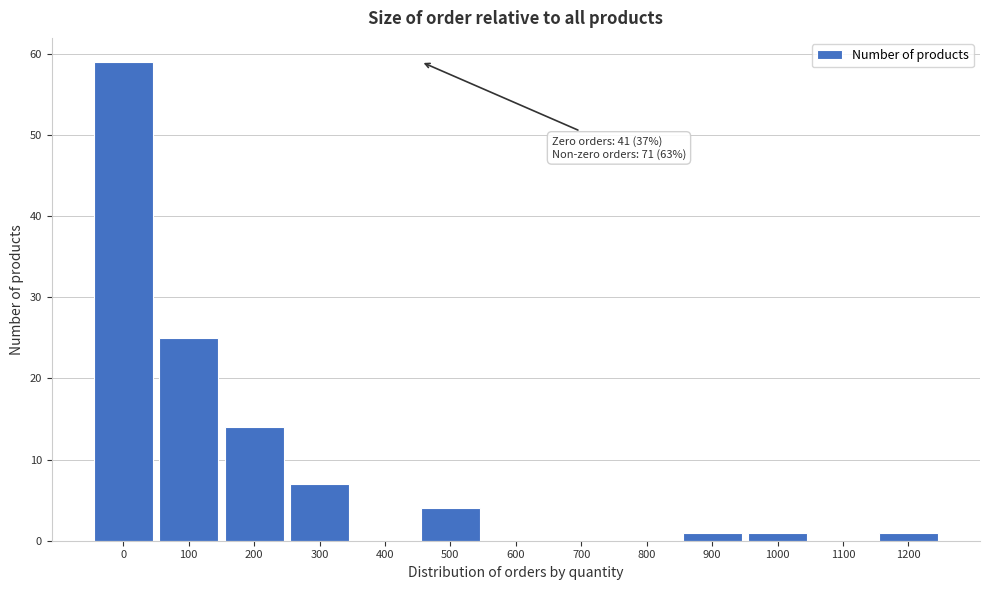

Reading right to left, what are all the values shown in this chart?

1200=1	1100=0	1000=1	900=1	800=0	700=0	600=0	500=4	400=0	300=7	200=14	100=25	0=59